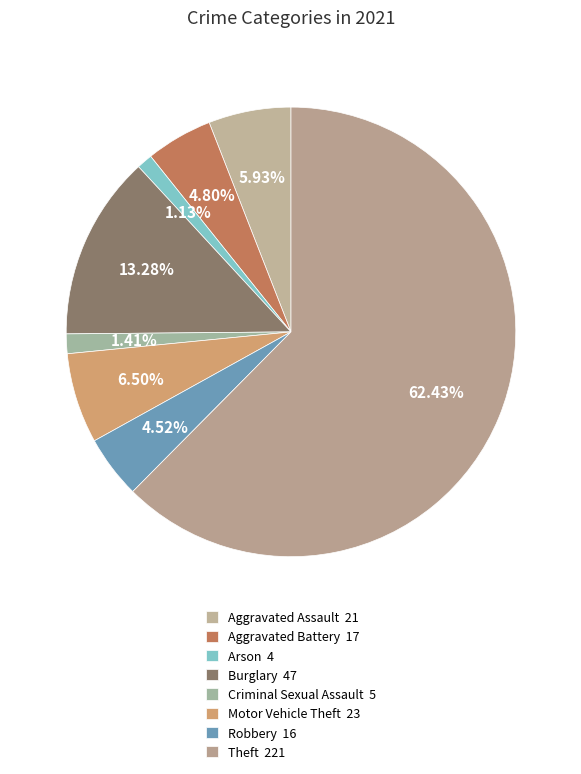

What percentage do Aggravated Battery and Robbery together represent?

9.3%